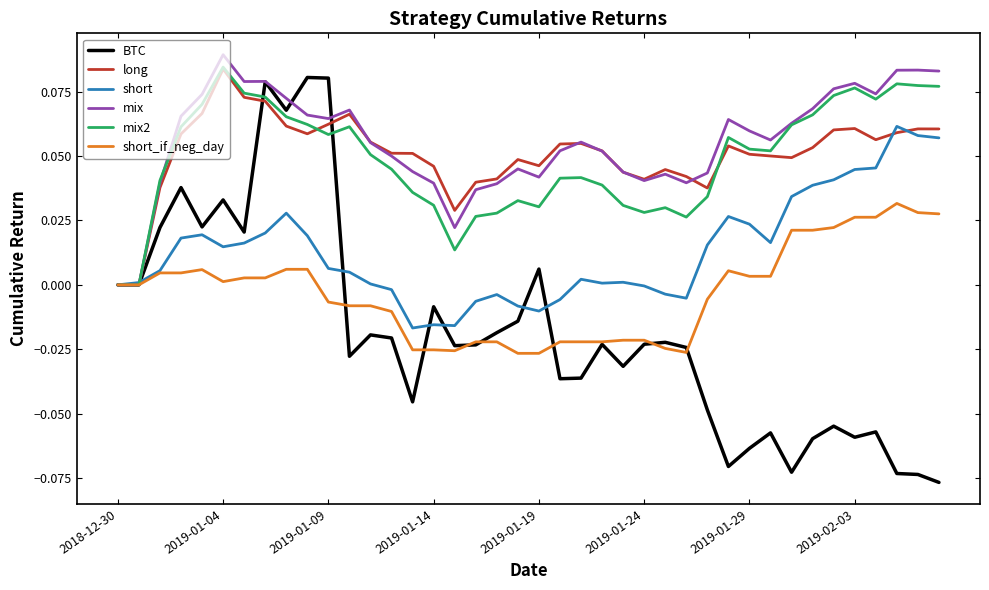

What are all the series names shown in the legend?

BTC, long, short, mix, mix2, short_if_neg_day